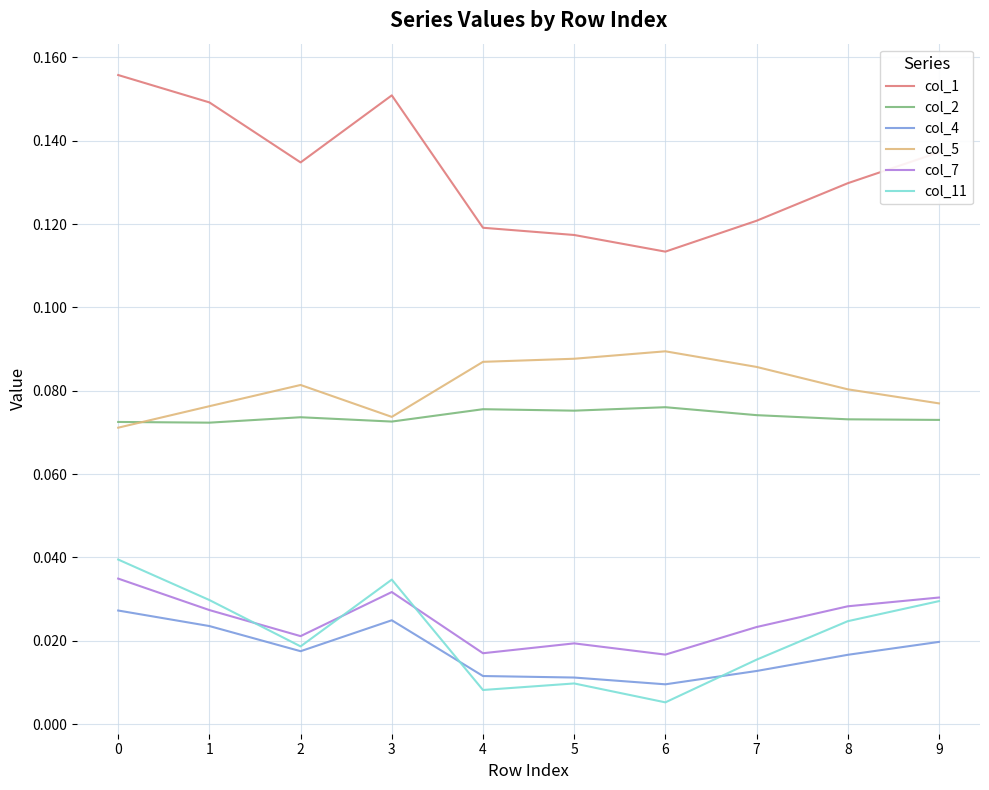

Which series has the widest spread of values?

col_1